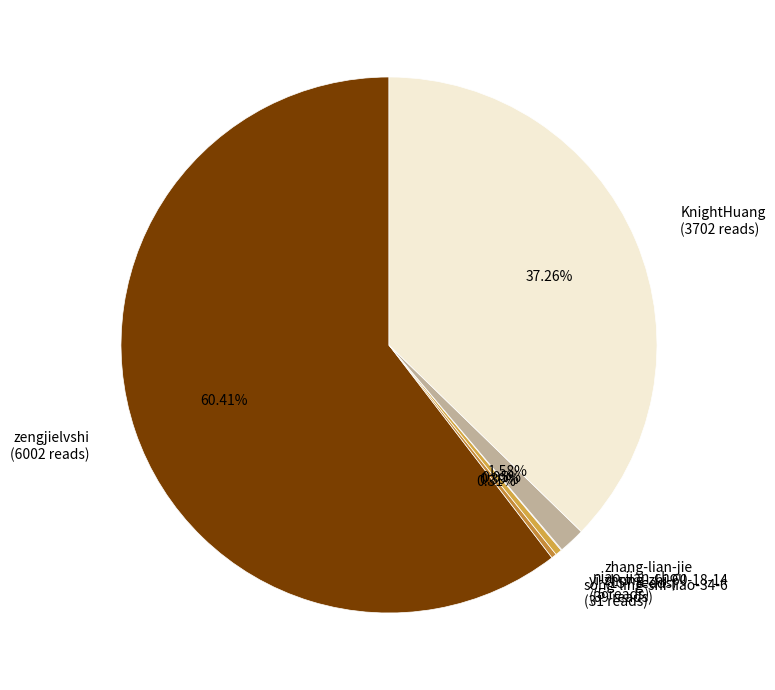

To the nearest percent, what is the difference between the largest and smallest slice percentages?

60%